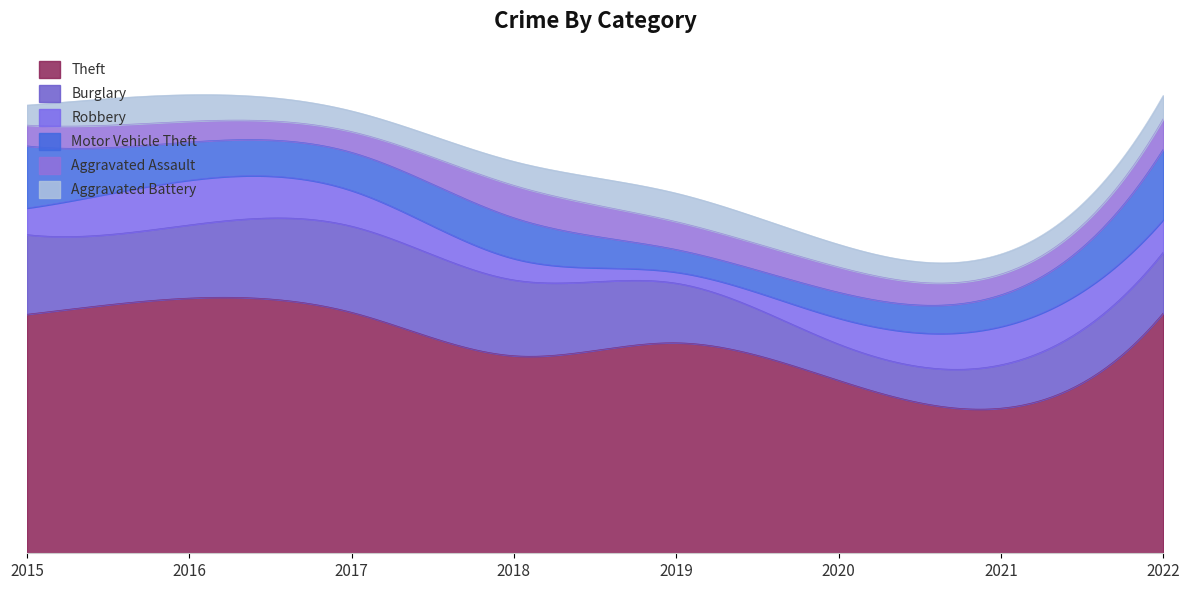

Which series has the largest range (max minus min)?

Theft